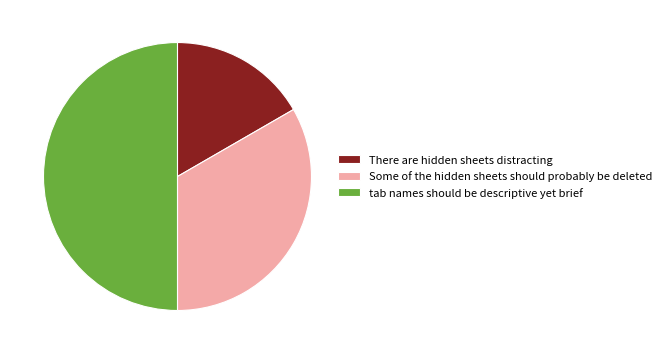

What is the smallest slice in the pie chart?

There are hidden sheets distracting